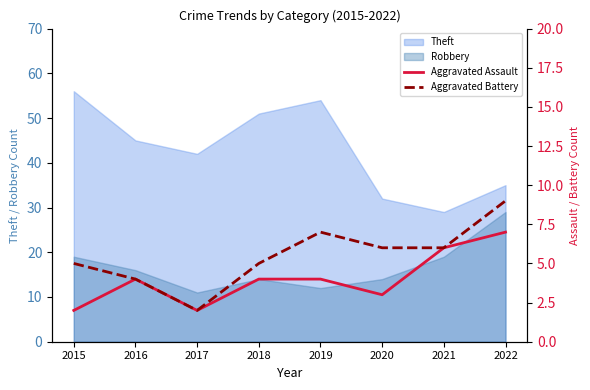

The value of Theft at 2019 is 24. True or false?

False